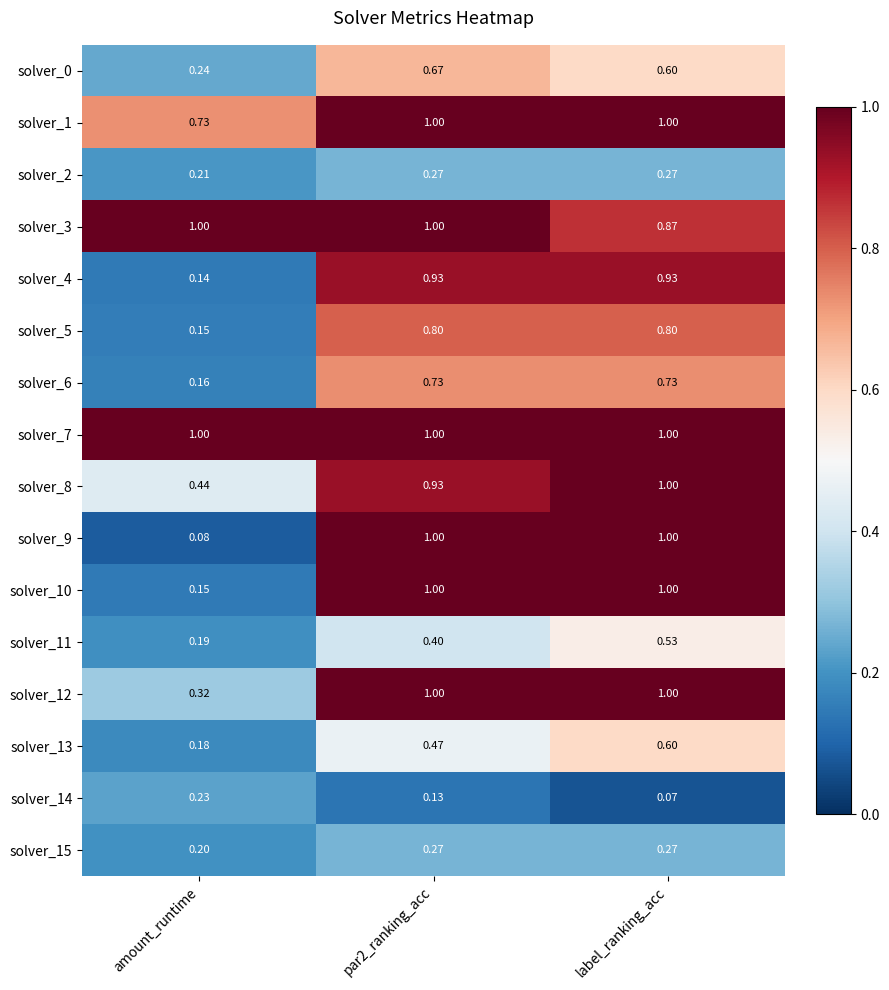

Is the value of solver_0 at par2_ranking_acc greater than the value of solver_3 at label_ranking_acc?

No